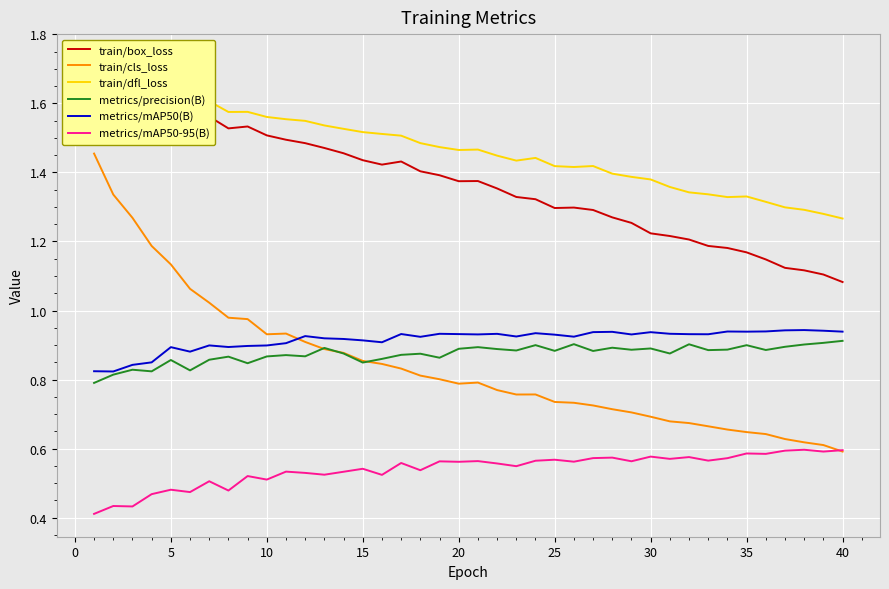

True or false: metrics/precision(B) and metrics/mAP50-95(B) cross at least once.

False